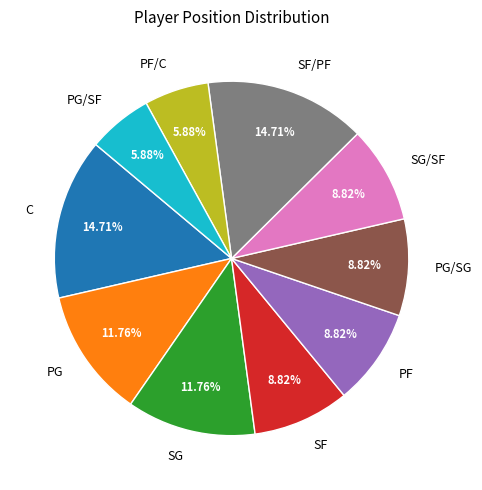

Is the sum of SG and SG/SF greater than half?

No